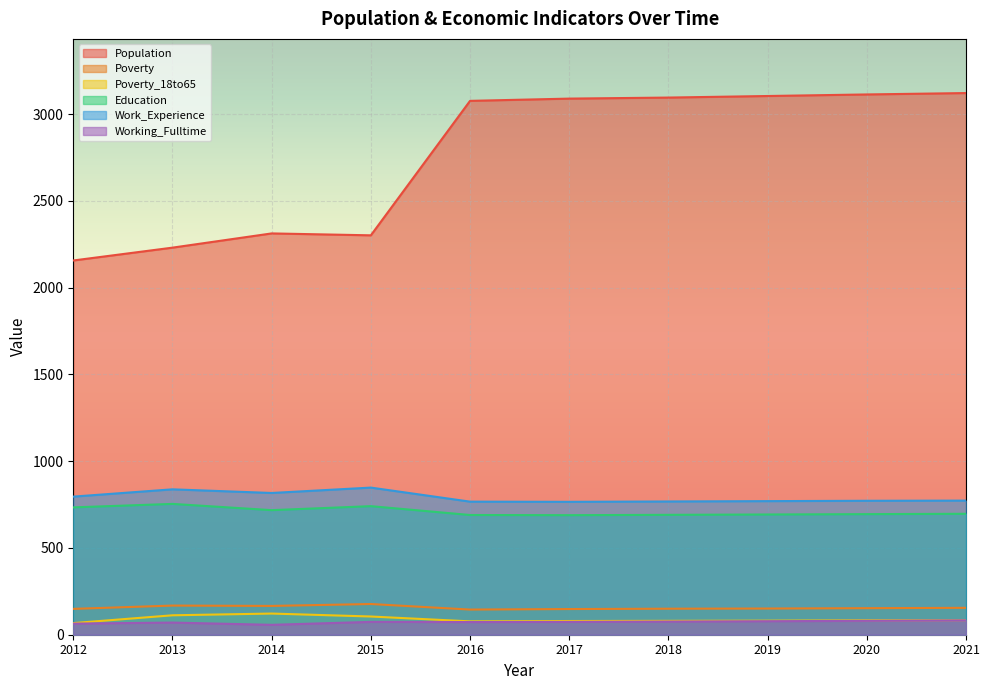

At 2019, list the series in order from smallest to largest.

Working_Fulltime, Poverty_18to65, Poverty, Education, Work_Experience, Population